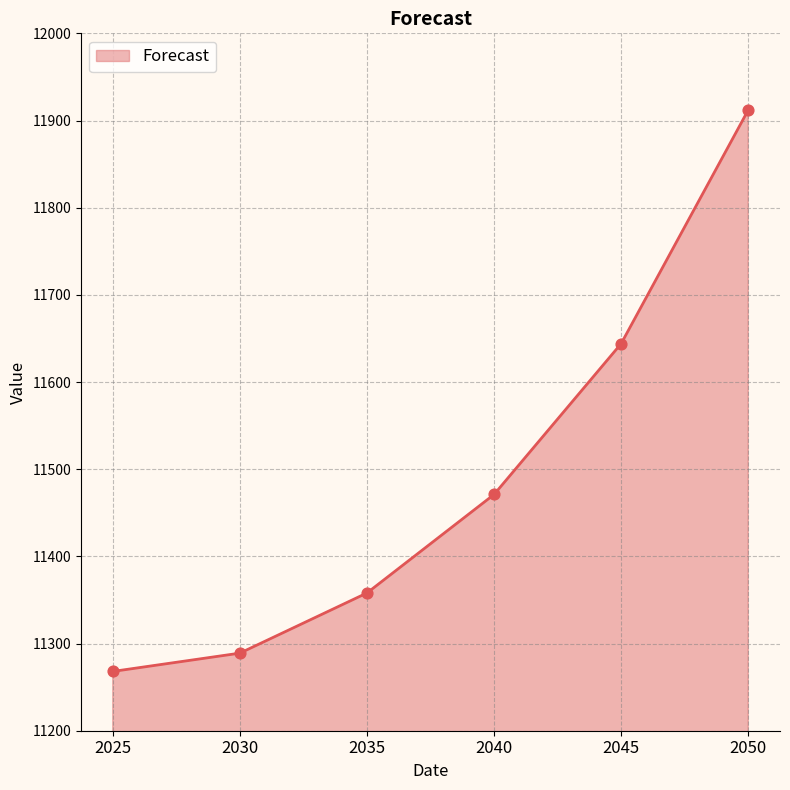

Approximately how many times larger is the value at 2050 compared to 2030?

1.1